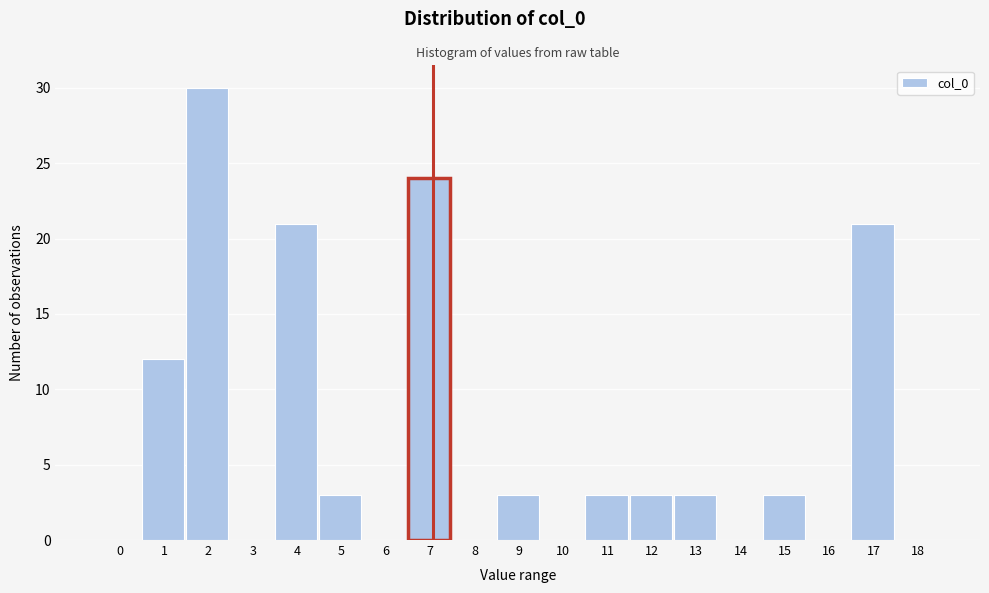

Reading left to right, list all the values displayed in this chart.

0=0	1=12	2=30	3=0	4=21	5=3	6=0	7=24	8=0	9=3	10=0	11=3	12=3	13=3	14=0	15=3	16=0	17=21	18=0